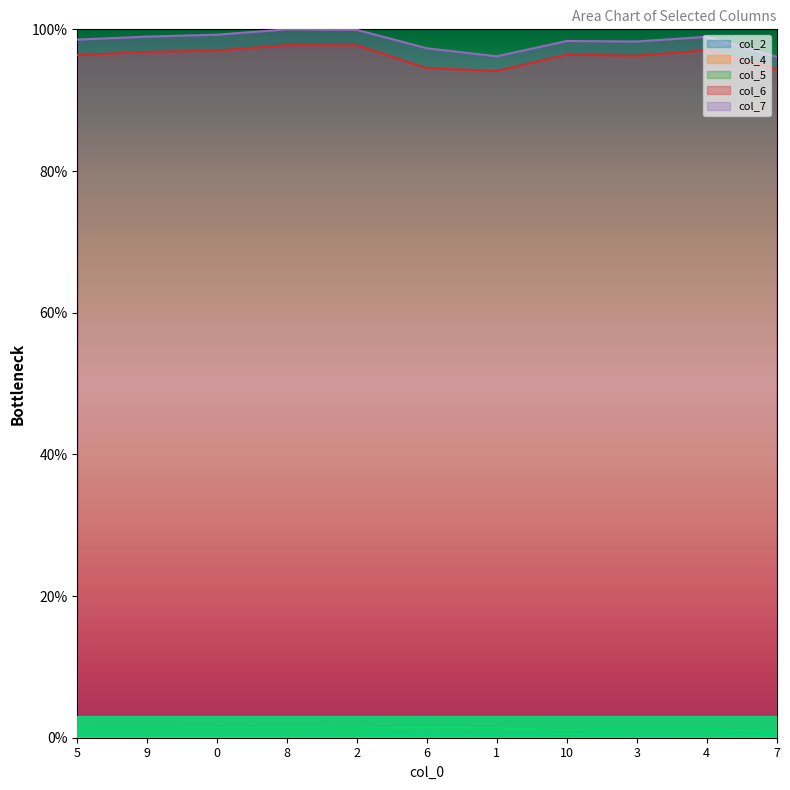

At which label does col_6 reach its peak?

8